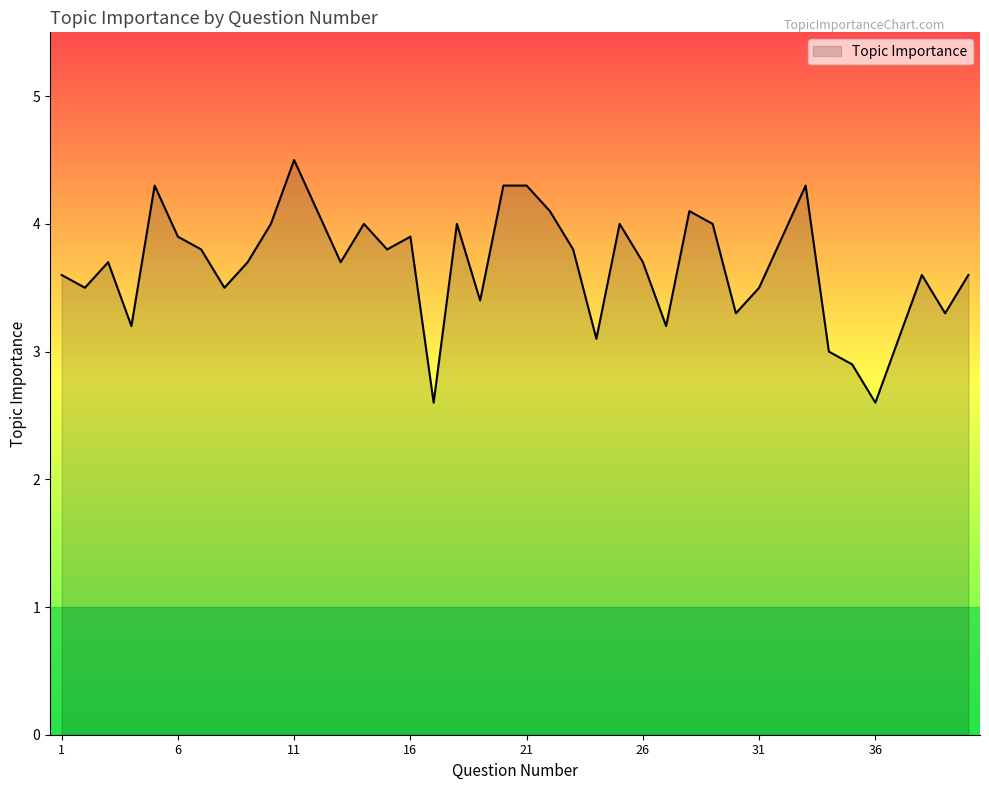

What is the difference between the maximum and minimum values?

1.9